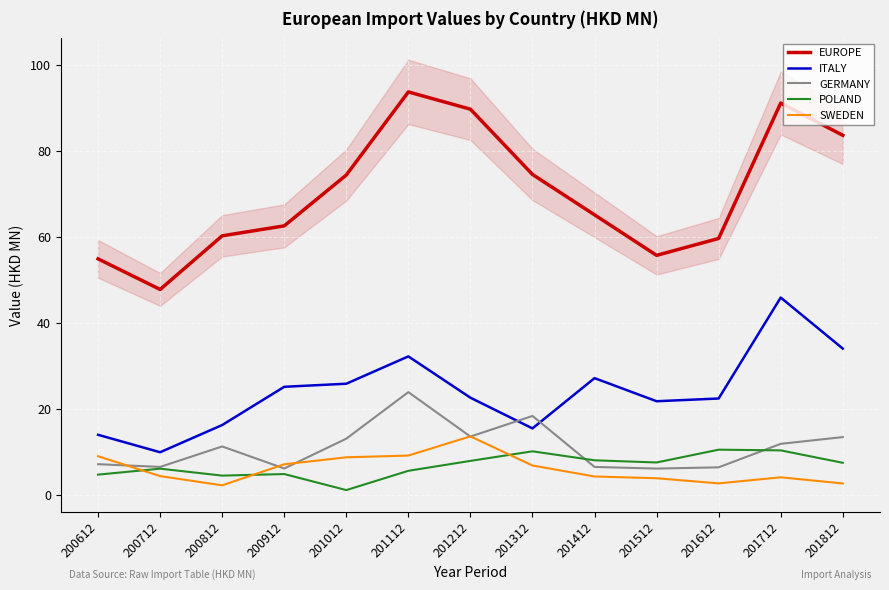

Rank the series by their maximum value, from lowest to highest.

POLAND, SWEDEN, GERMANY, ITALY, EUROPE